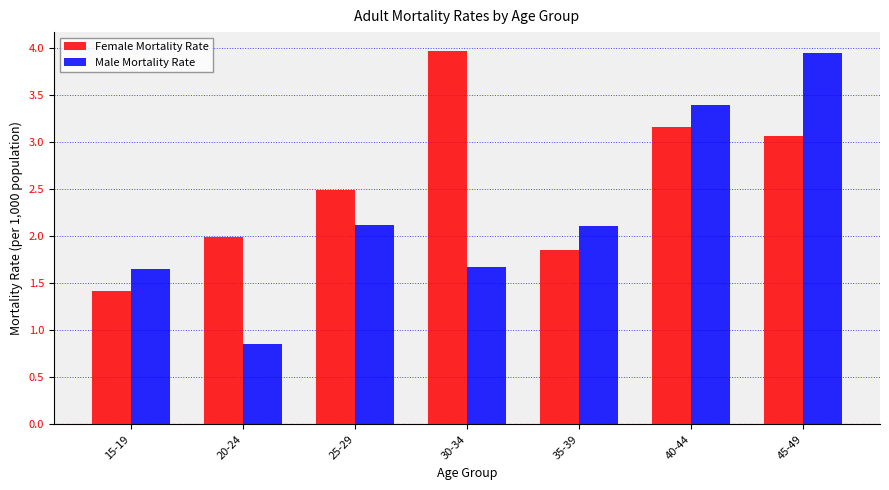

Which series changed the most between 15-19 and 25-29?

Female Mortality Rate